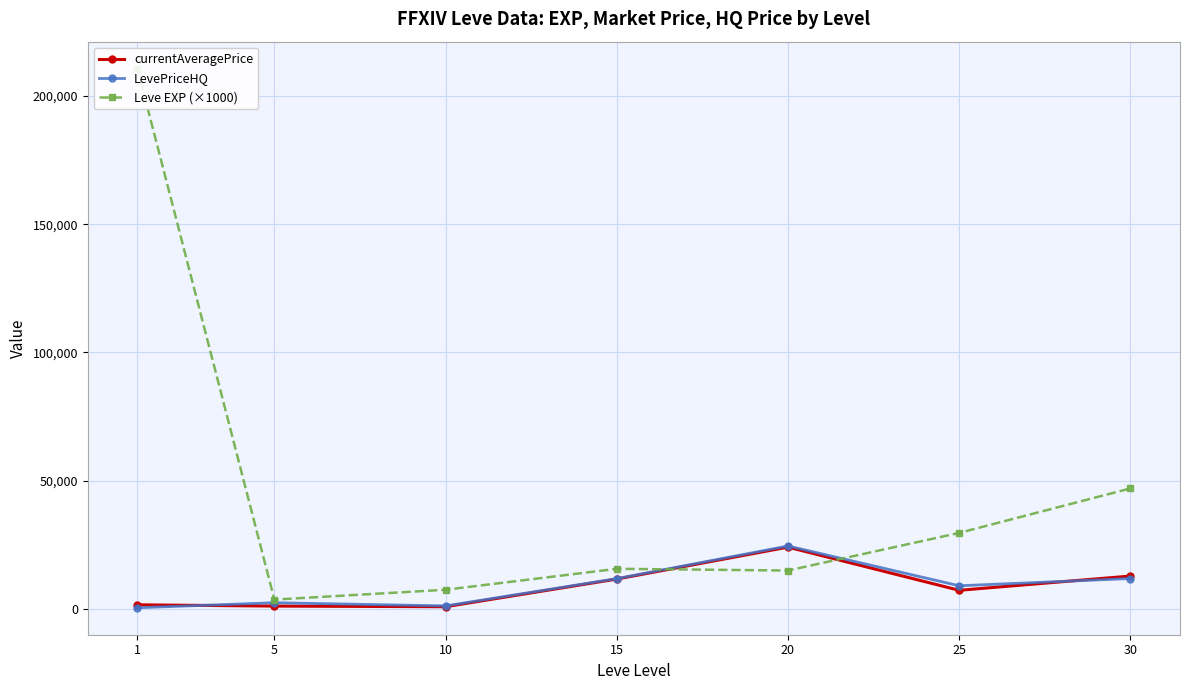

Which series has the widest spread of values?

Leve EXP (×1000)